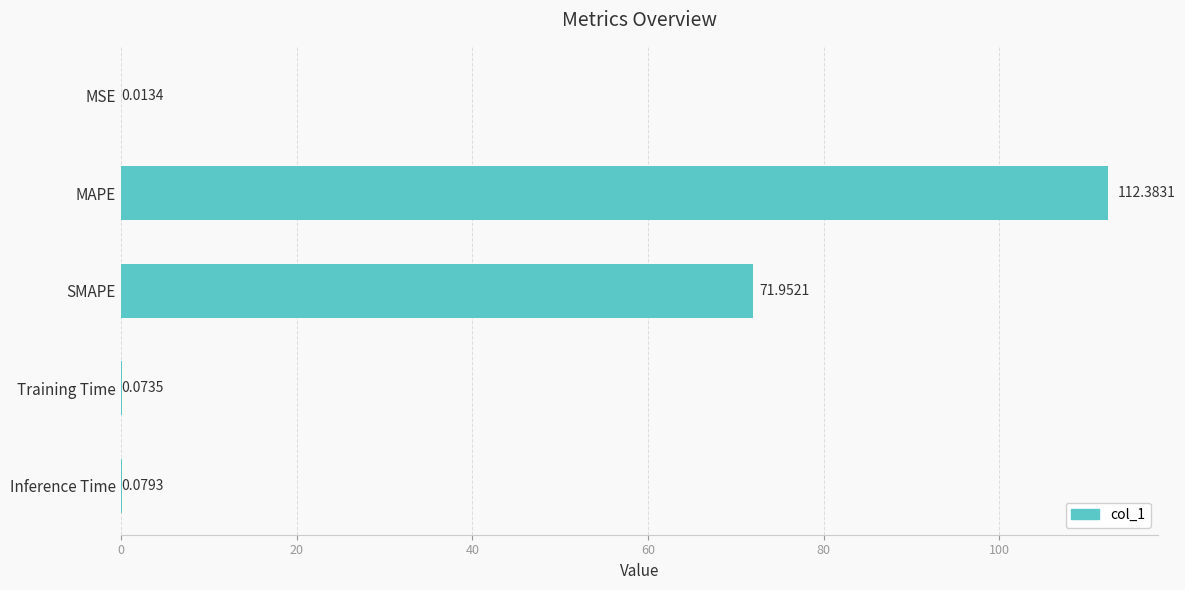

Which has a higher value, Training Time or MSE?

Training Time